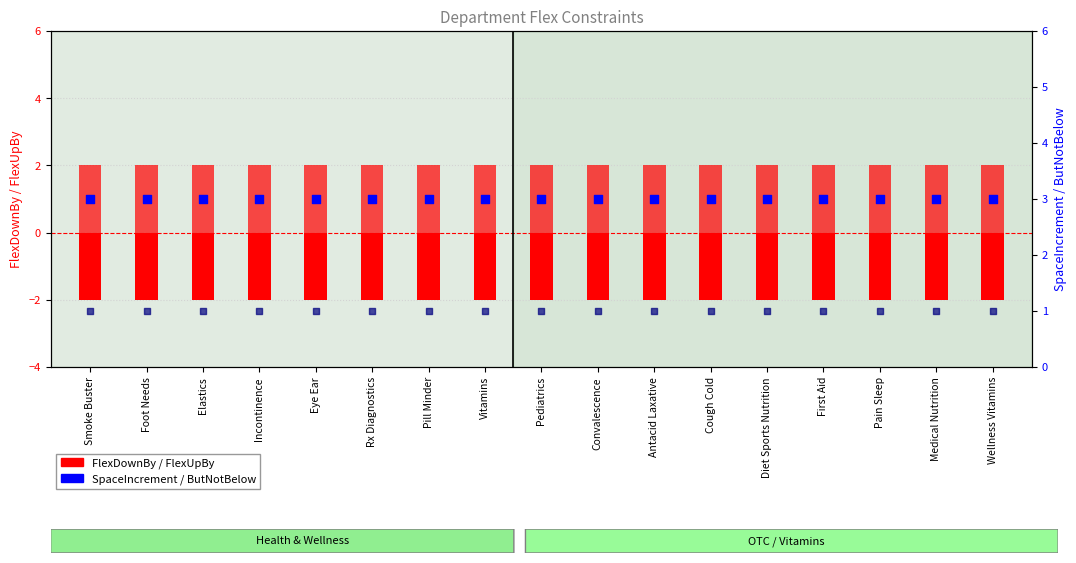

At which category is the sum across all series the highest?

Smoke Buster